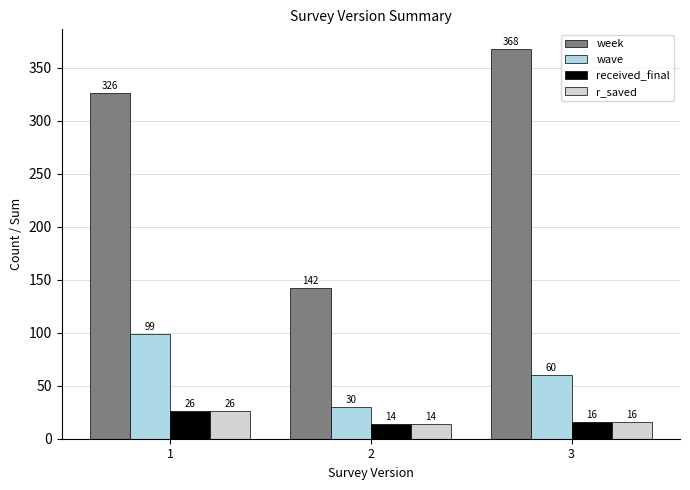

At how many categories does at least one series exceed 44?

3